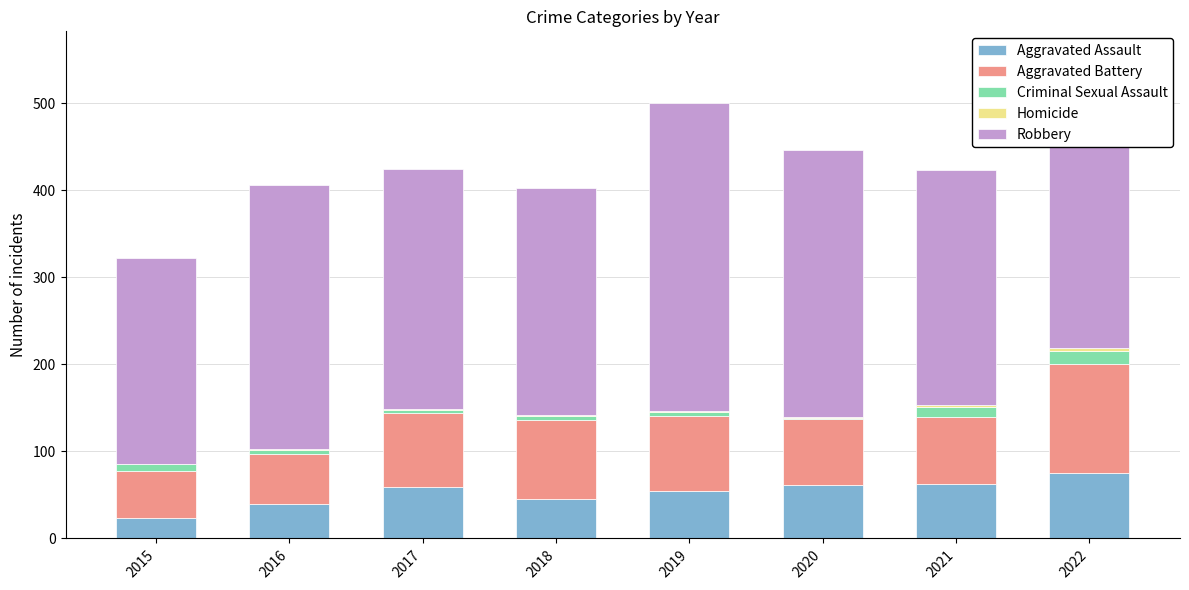

Is it true that Aggravated Assault equals 43 at 2021?

False